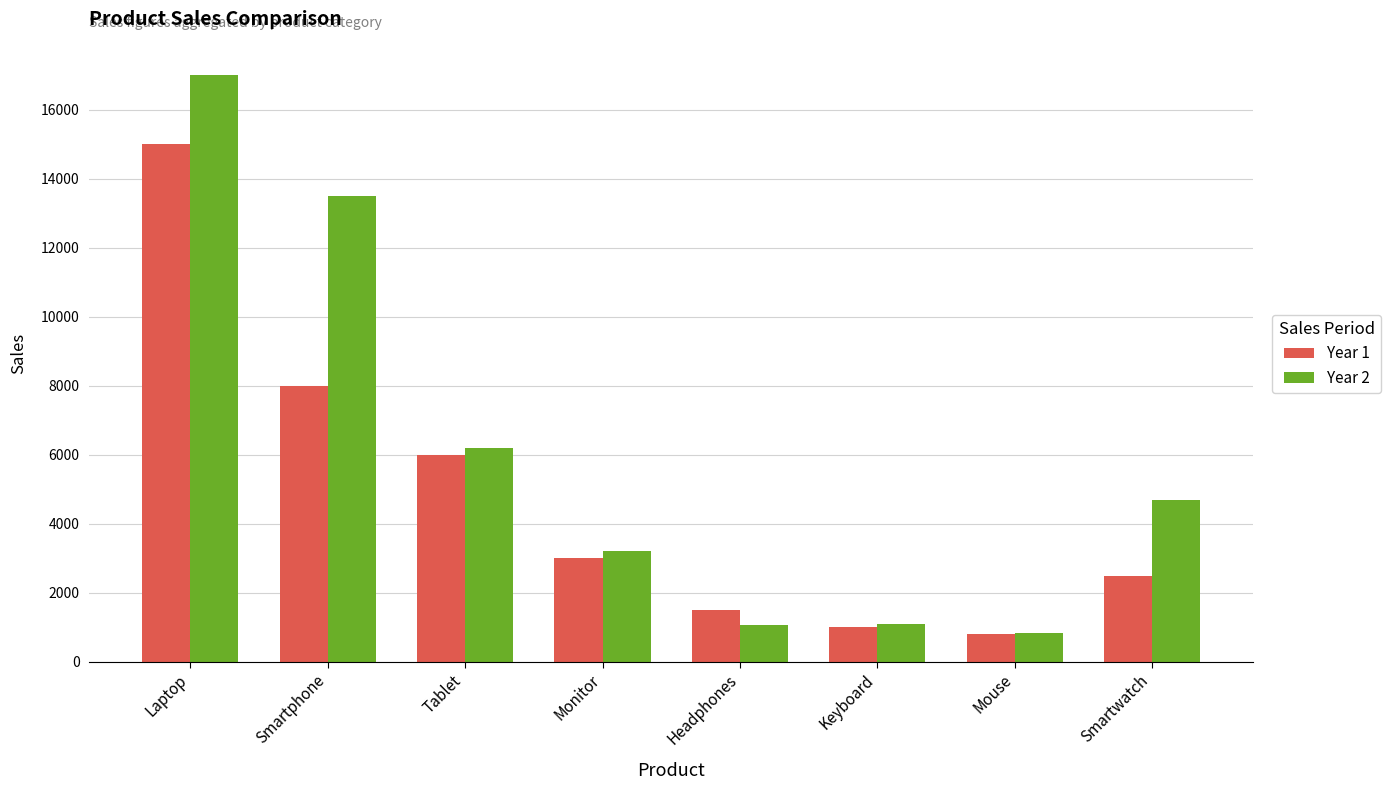

Is it true that Year 2 equals 1805 at Monitor?

False